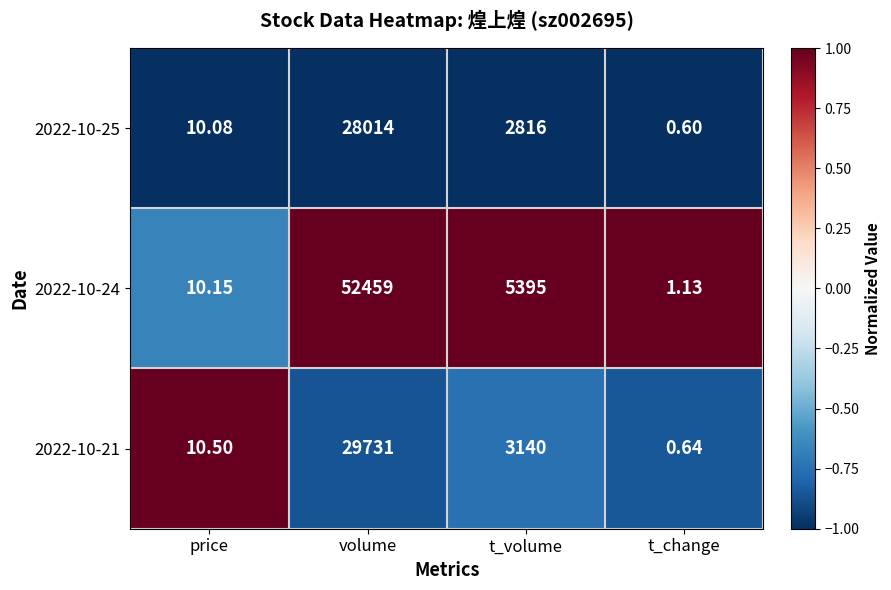

At which label is 2022-10-25 closest to 14007?

t_volume